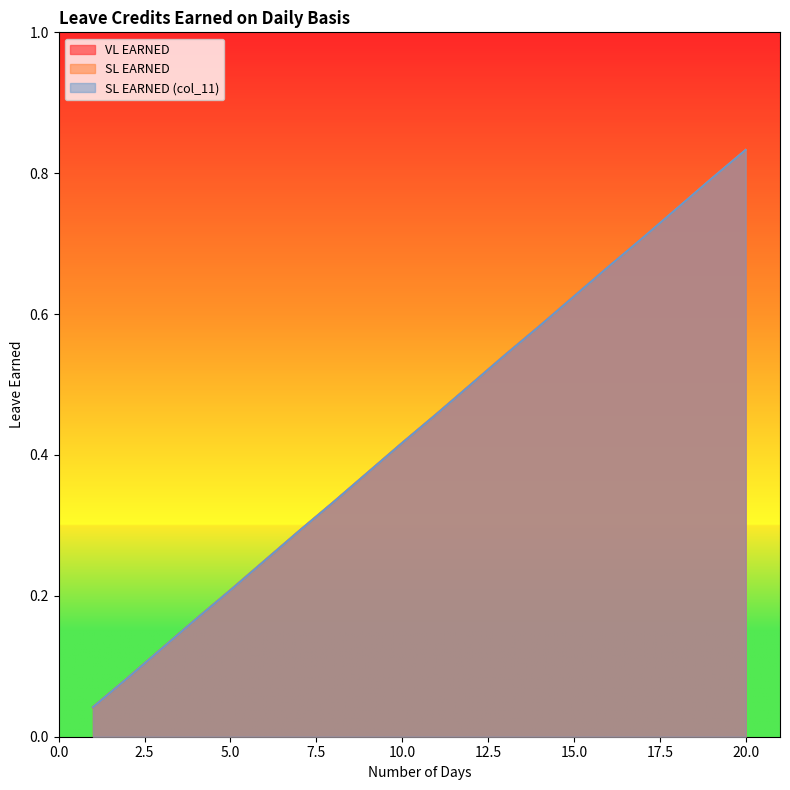

Reading left to right, transcribe all the data shown in this chart.

VL EARNED: 0.0	0.1	0.1	0.2	0.2	0.2	0.3	0.3	0.4	0.4	0.5	0.5	0.5	0.6	0.6	0.7	0.7	0.8	0.8	0.8
SL EARNED: 0.0	0.1	0.1	0.2	0.2	0.2	0.3	0.3	0.4	0.4	0.5	0.5	0.5	0.6	0.6	0.7	0.7	0.8	0.8	0.8
SL EARNED (col_11): 0.0	0.1	0.1	0.2	0.2	0.2	0.3	0.3	0.4	0.4	0.5	0.5	0.5	0.6	0.6	0.7	0.7	0.8	0.8	0.8